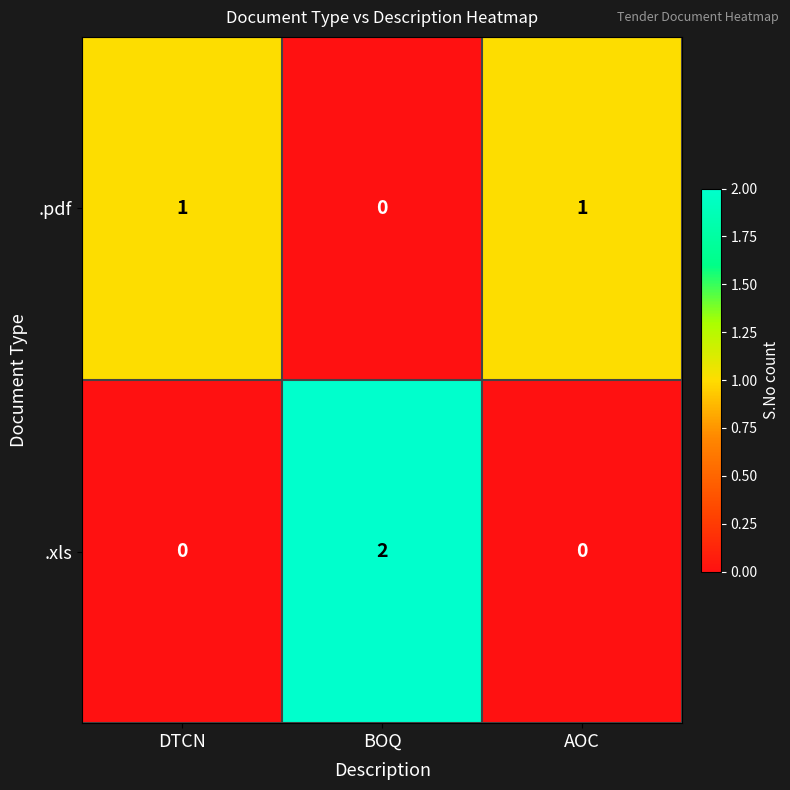

How many .pdf values are between 0 and 1?

3